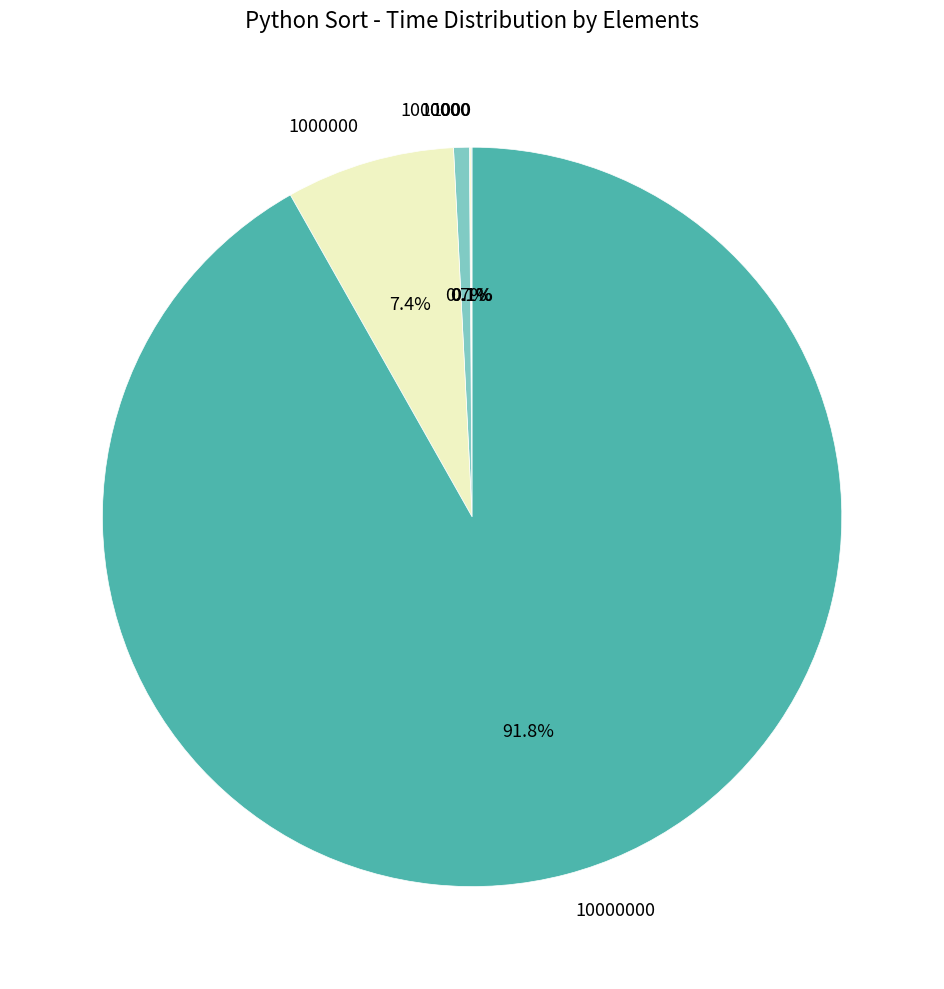

Does any single category account for the majority?

Yes